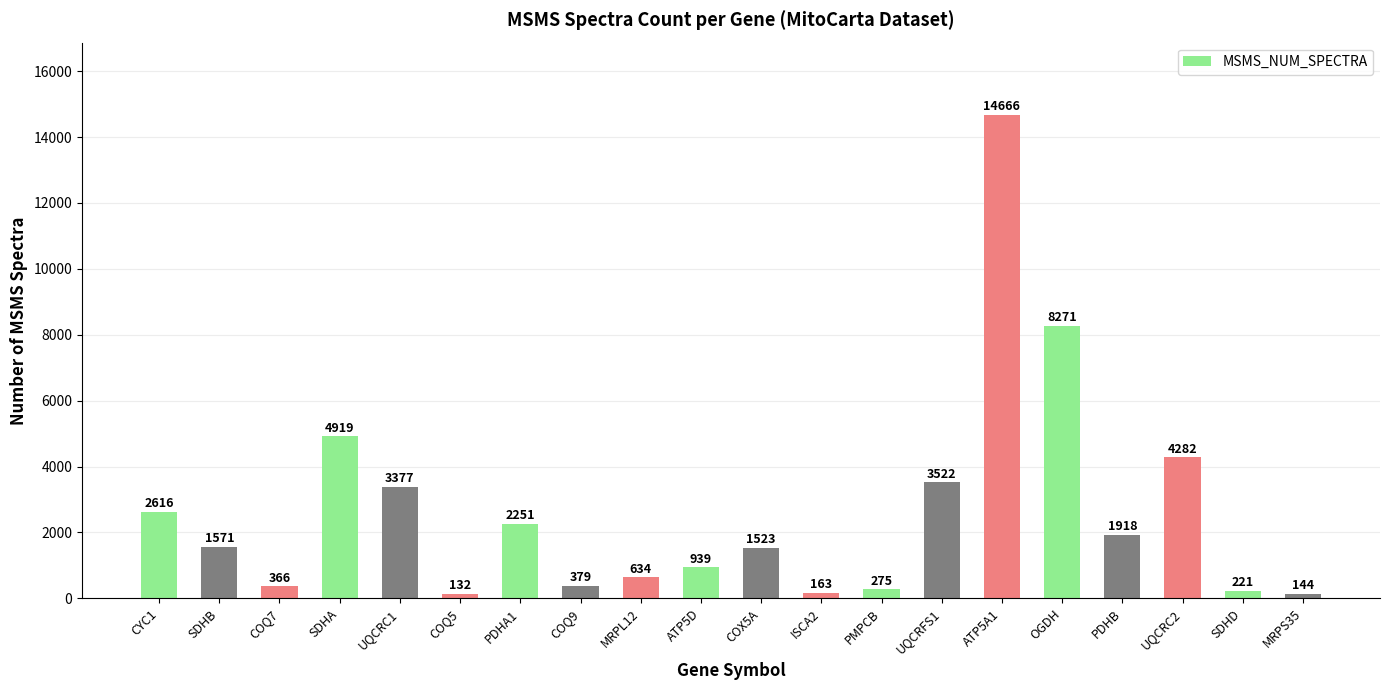

What is the sum of the values at MRPS35 and SDHA?

5063